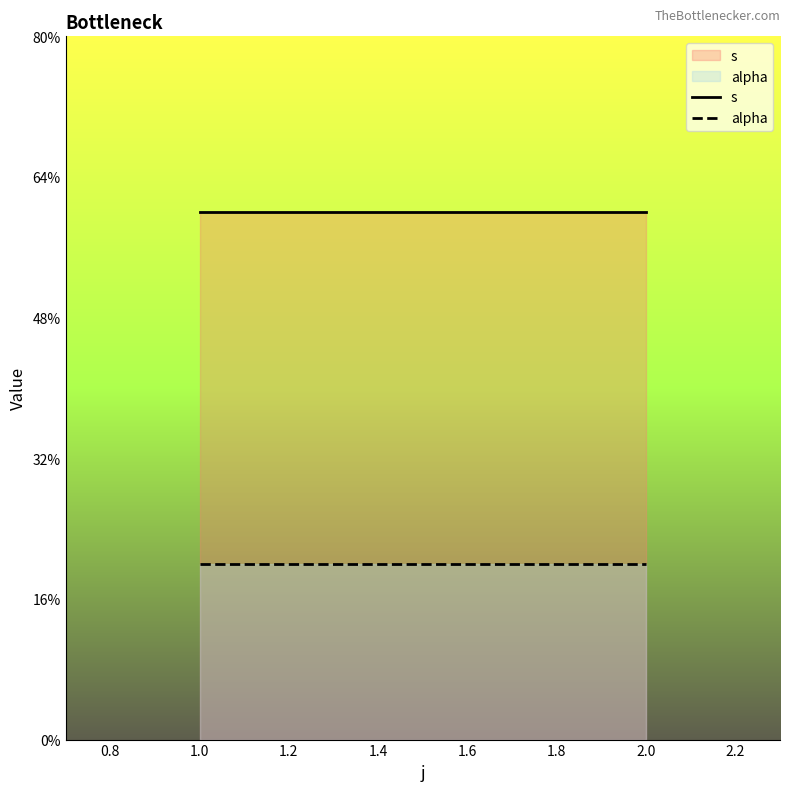

Rank the series at 2.0 from highest to lowest value.

s, alpha